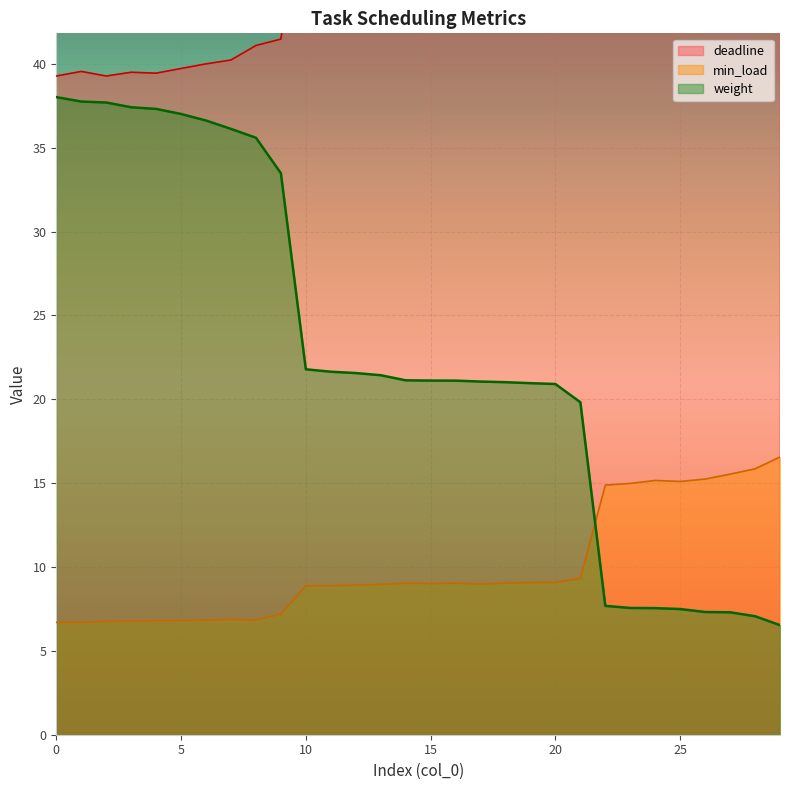

Which series changed the most between 18 and 28?

deadline